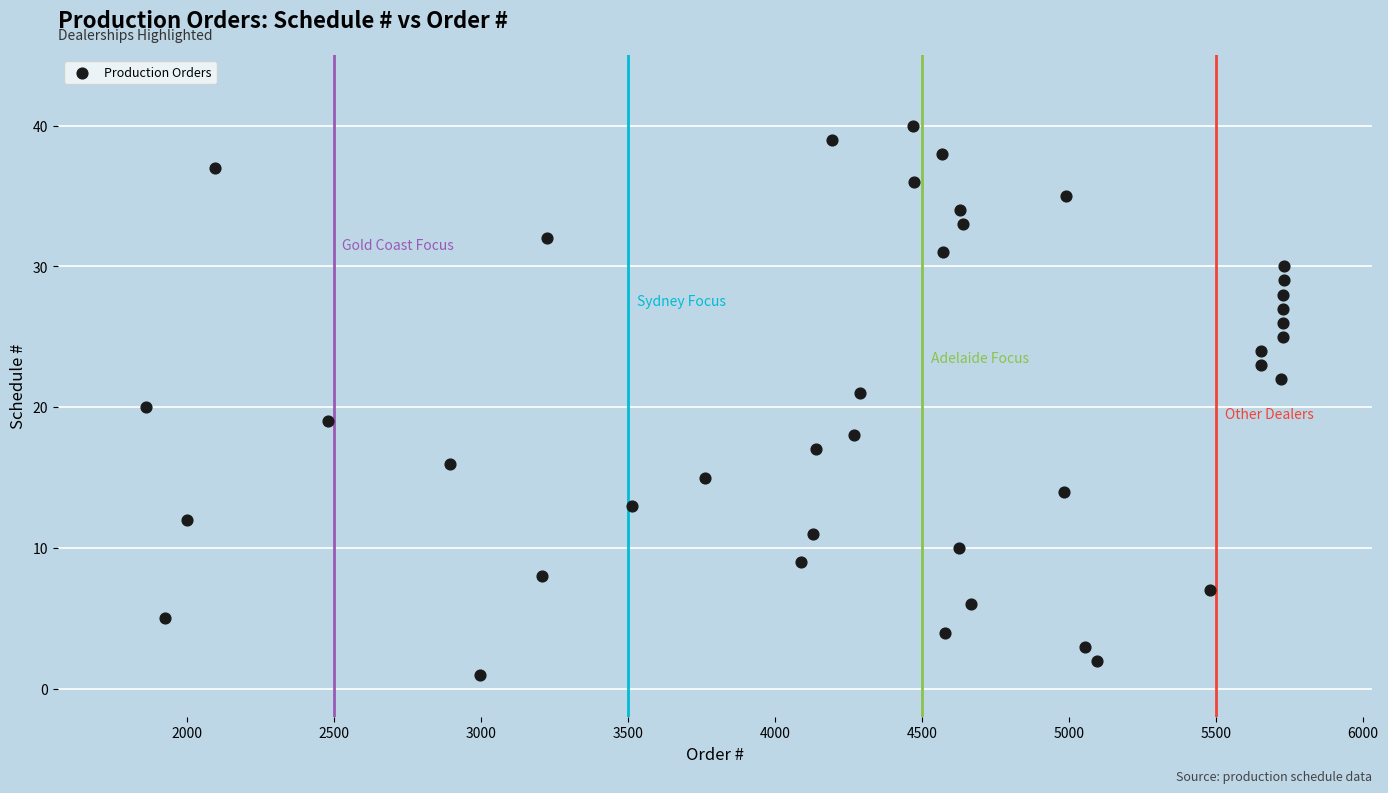

What is the range of X values (max minus min)?

3870